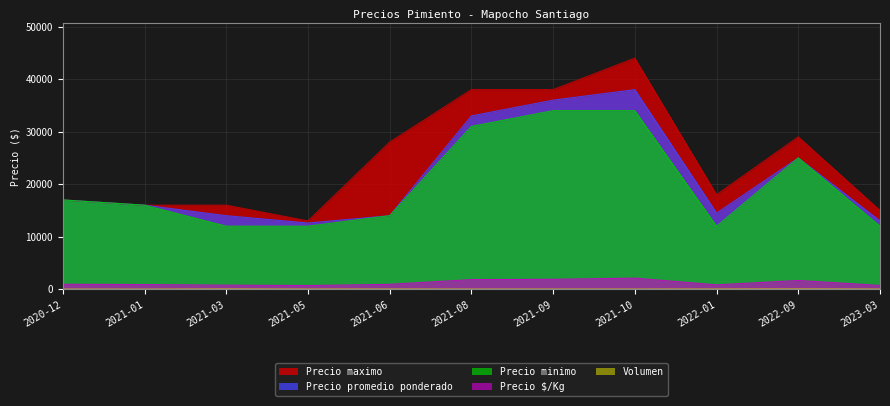

What position from the left is 2022-01?

9